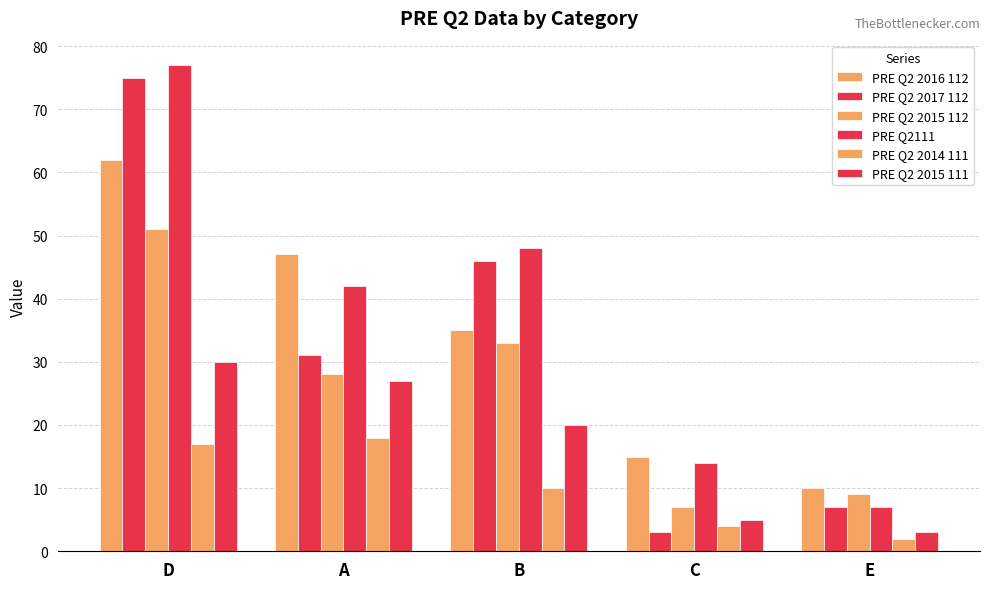

How many data points in PRE Q2 2017 112 are less than 31?

2